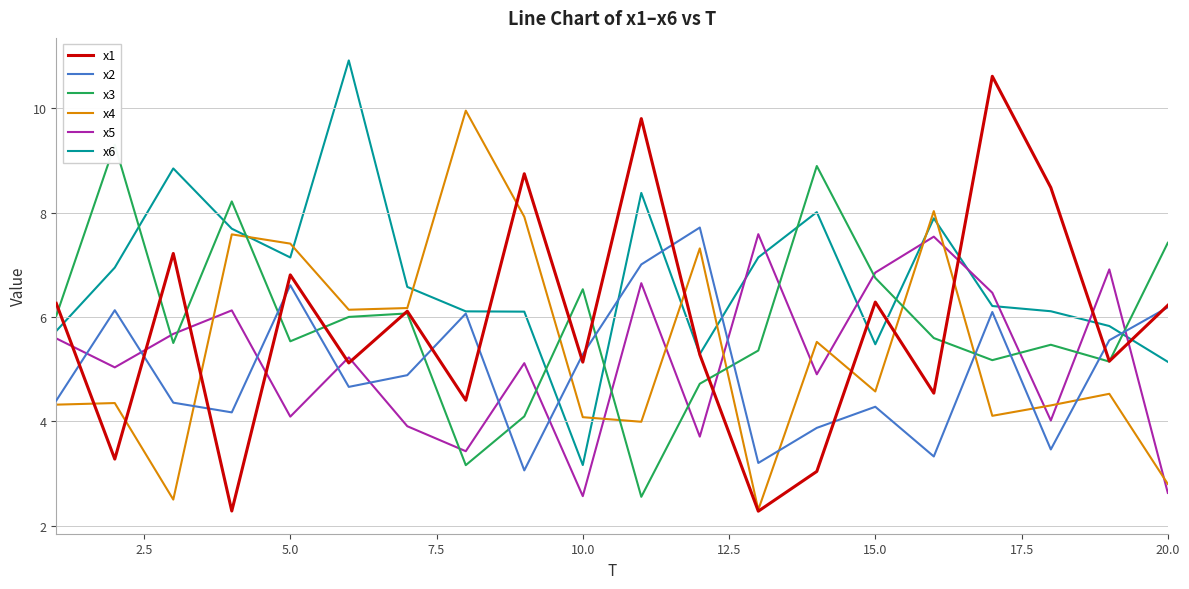

True or false: x5 and x6 intersect in this chart.

True